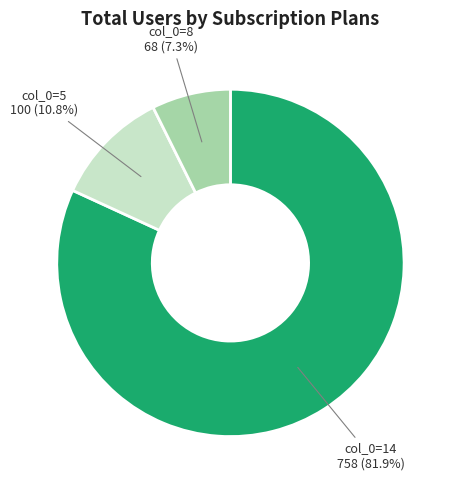

Between col_0=5 and col_0=14, which is larger?

col_0=14